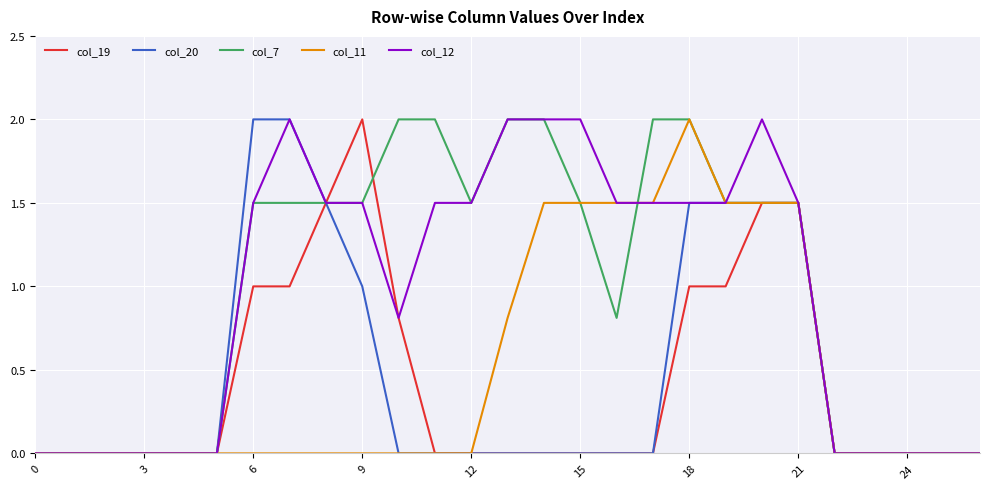

What is the highest value of the col_19 series?

2.0